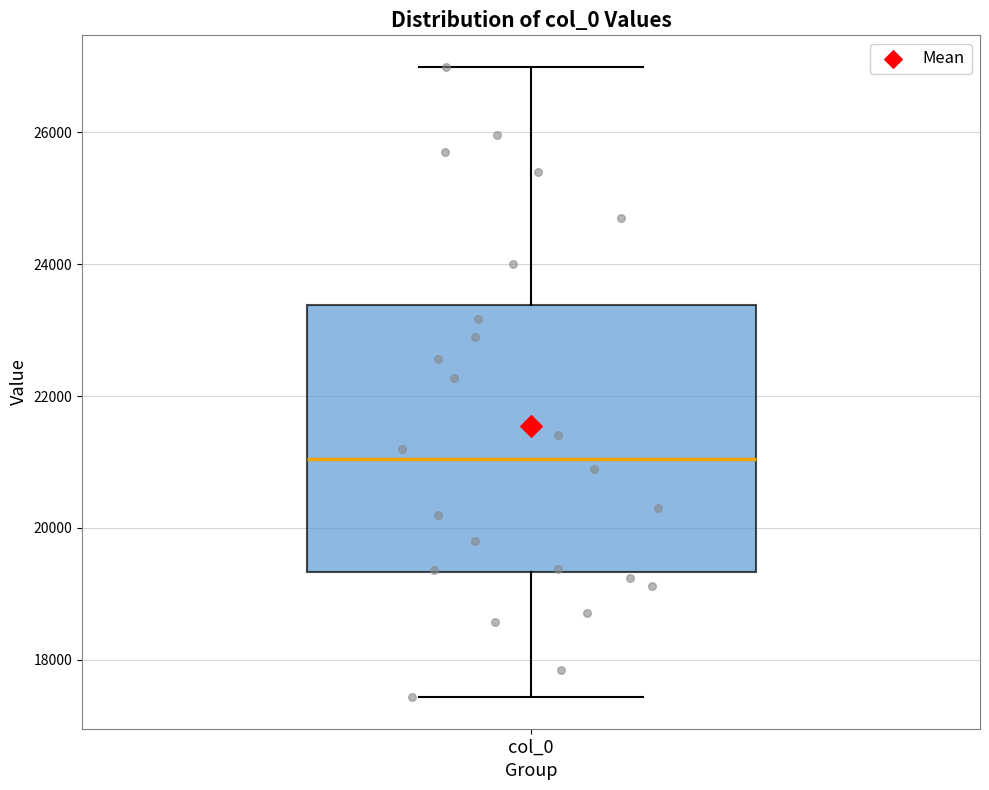

Transcribe this box plot: give where the median line is, the range the box spans, and where the two whiskers end, as read against the y-axis. The values are not printed on the chart, so give them approximately, as read against the axis.

median 21000, box 19400 to 23400, whiskers 17400 to 27000